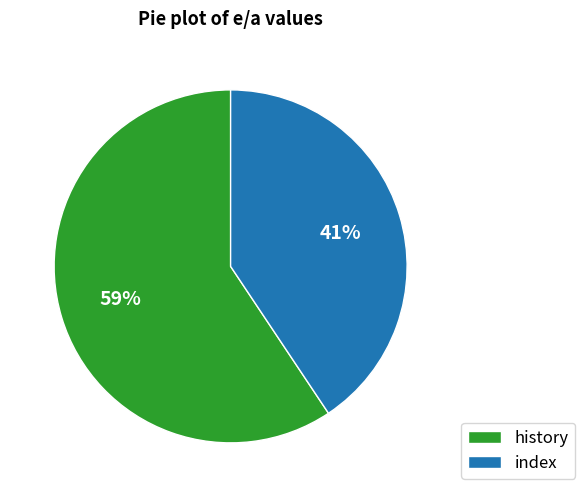

True or false: history accounts for 59% of the total.

True